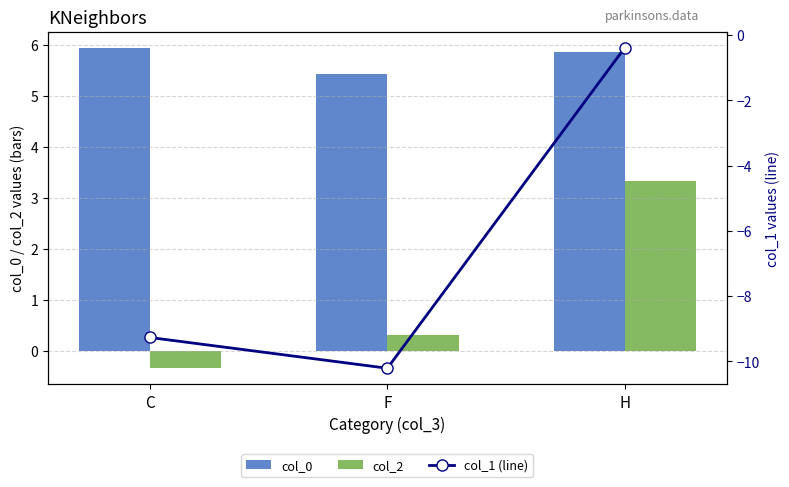

At H, list the series in order from smallest to largest.

col_1 (line), col_2, col_0